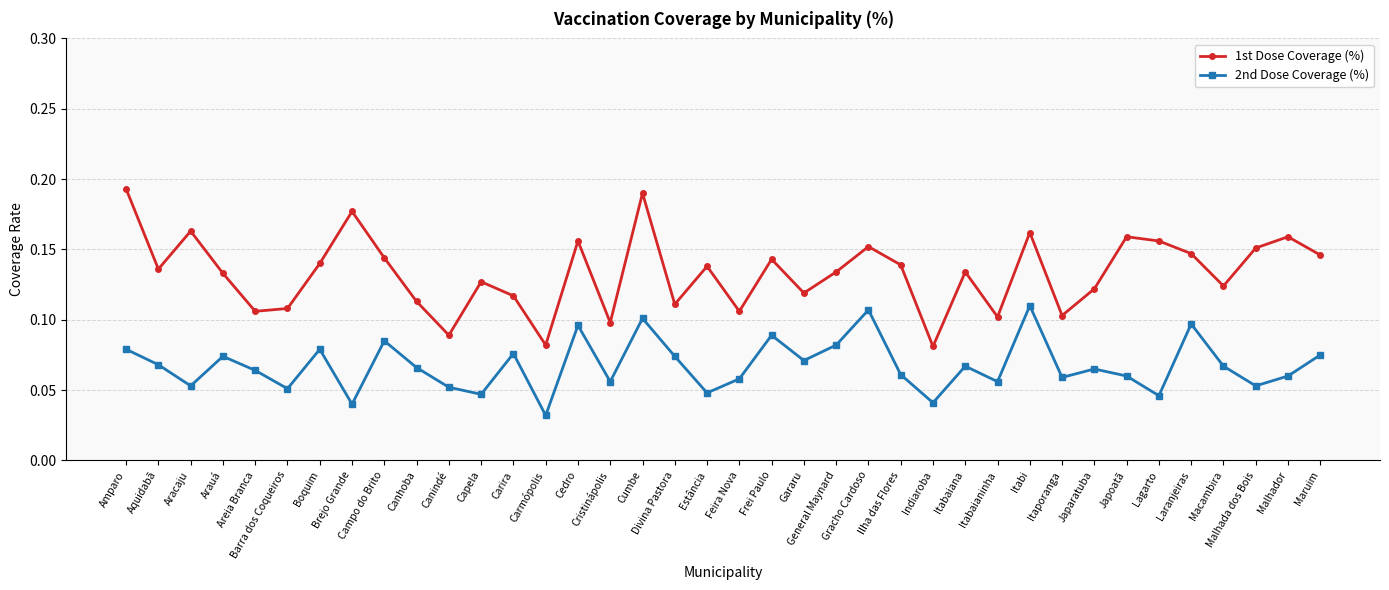

Rank the series at Ilha das Flores from highest to lowest value.

1st Dose Coverage (%), 2nd Dose Coverage (%)